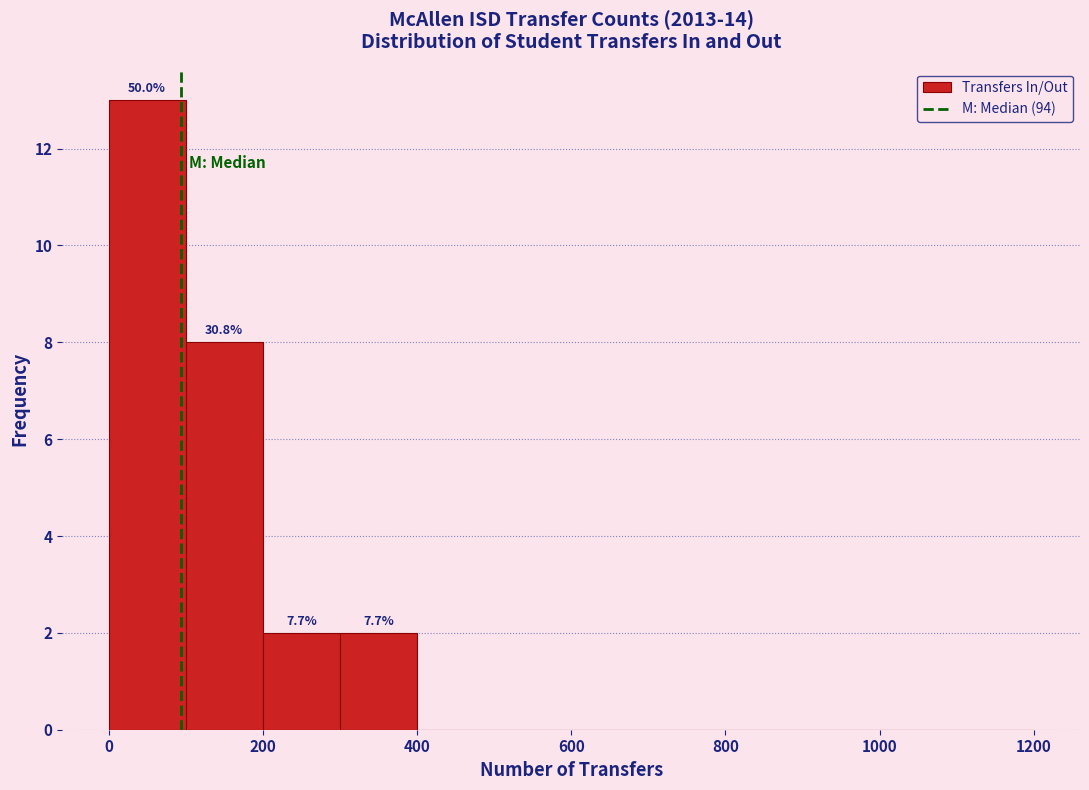

Which range on the x-axis has the tallest bar?

0 to 100